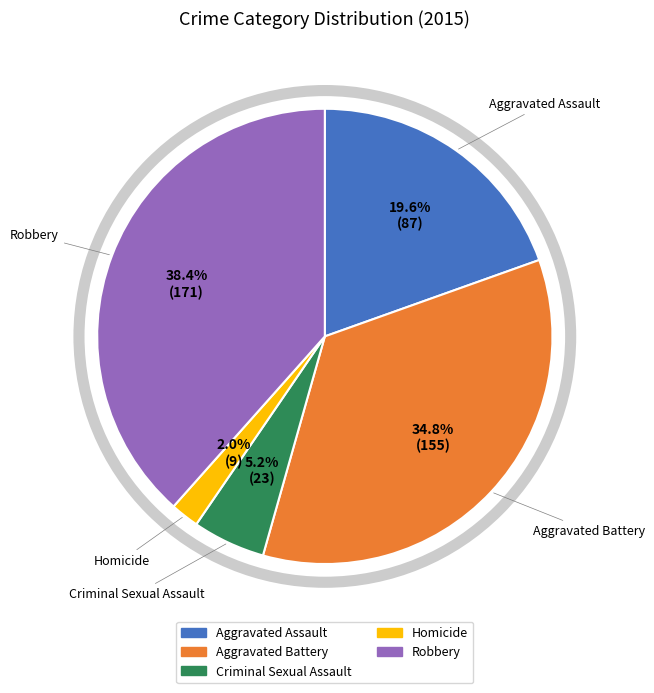

What is the total percentage of Aggravated Assault and Robbery?

58.0%